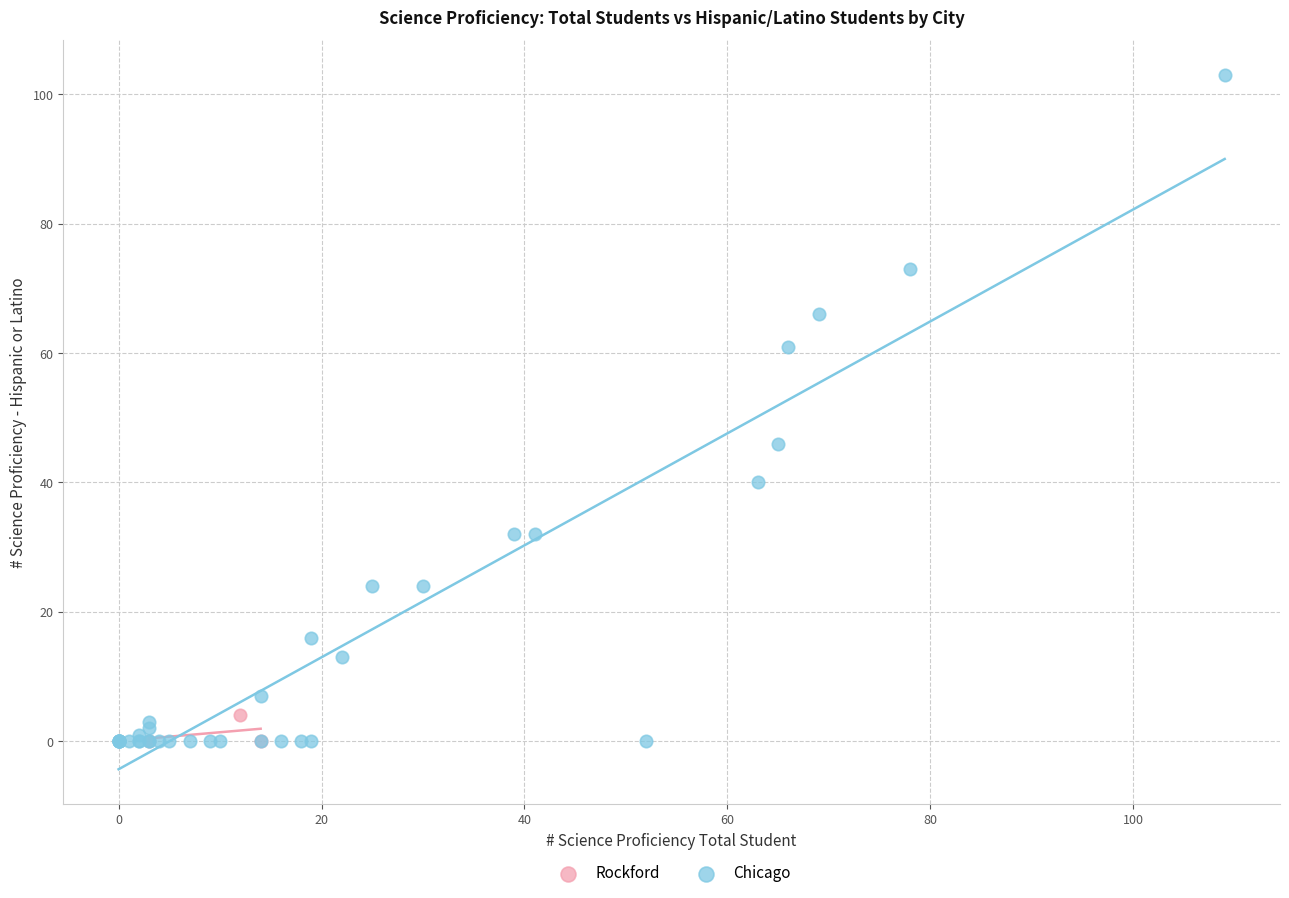

Which series has the widest spread of Y values?

Chicago